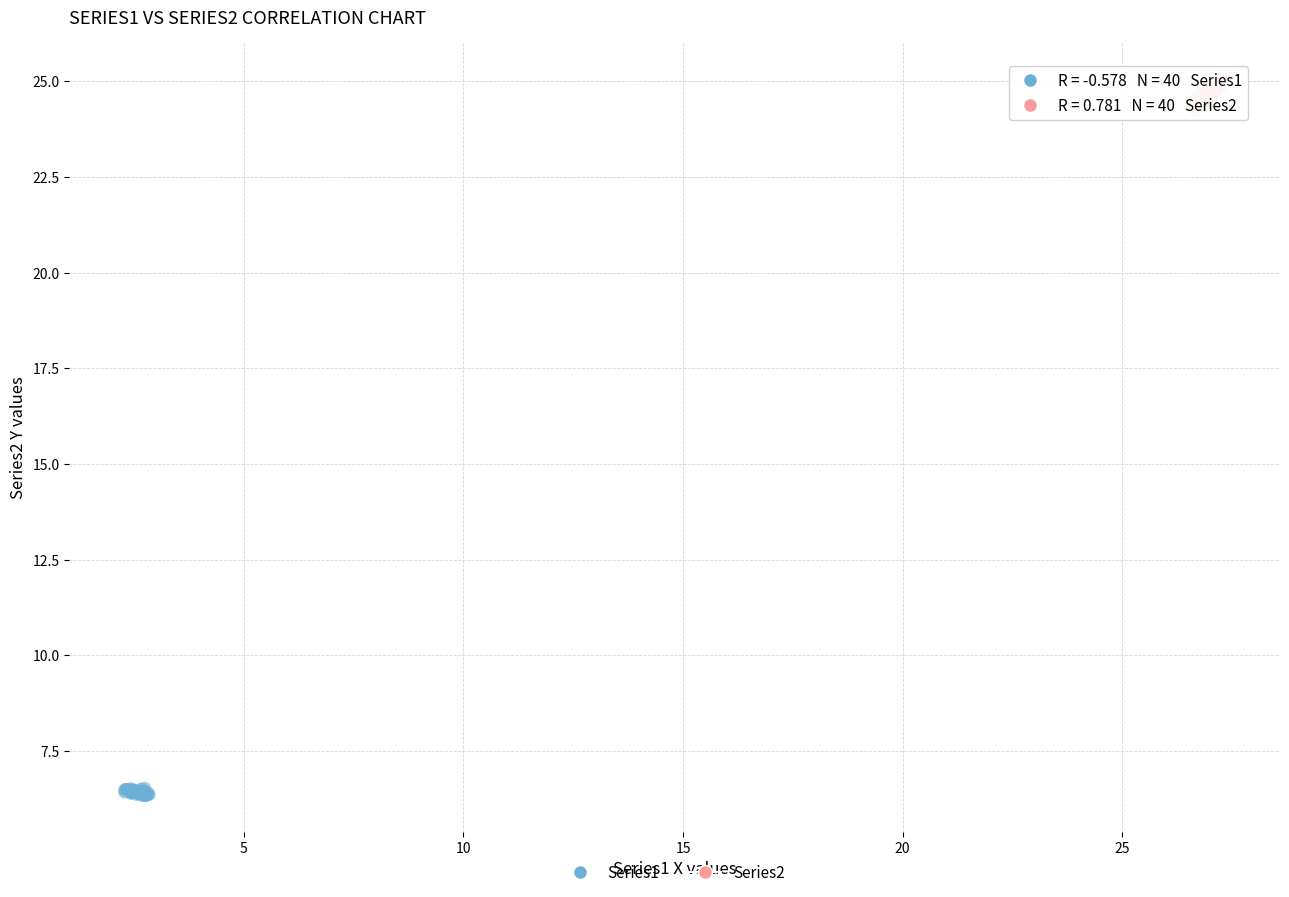

Which series reaches the minimum Y coordinate?

Series1